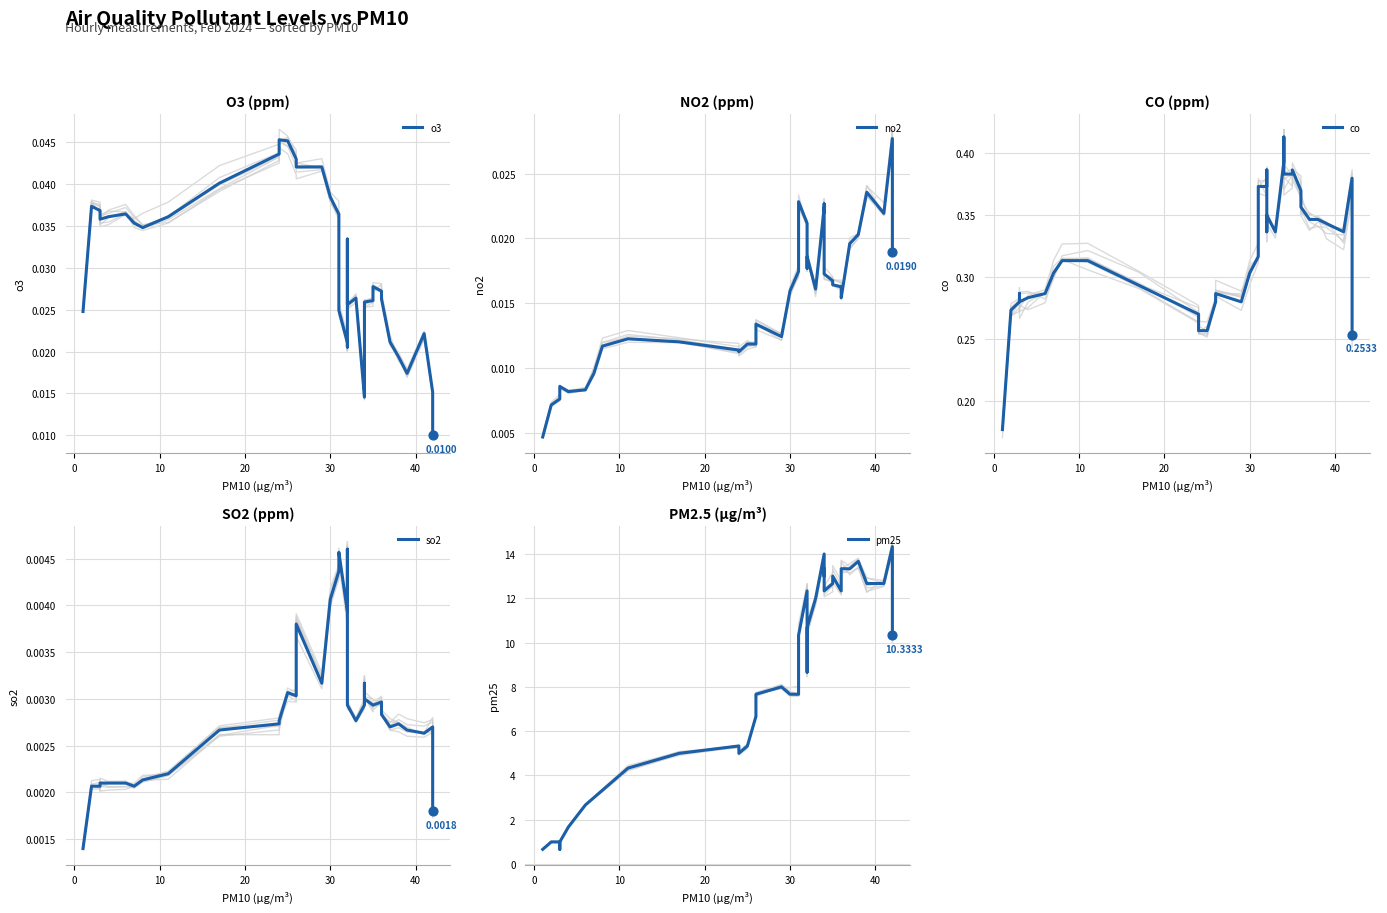

What are all the series names shown in the legend?

o3, no2, co, so2, pm25